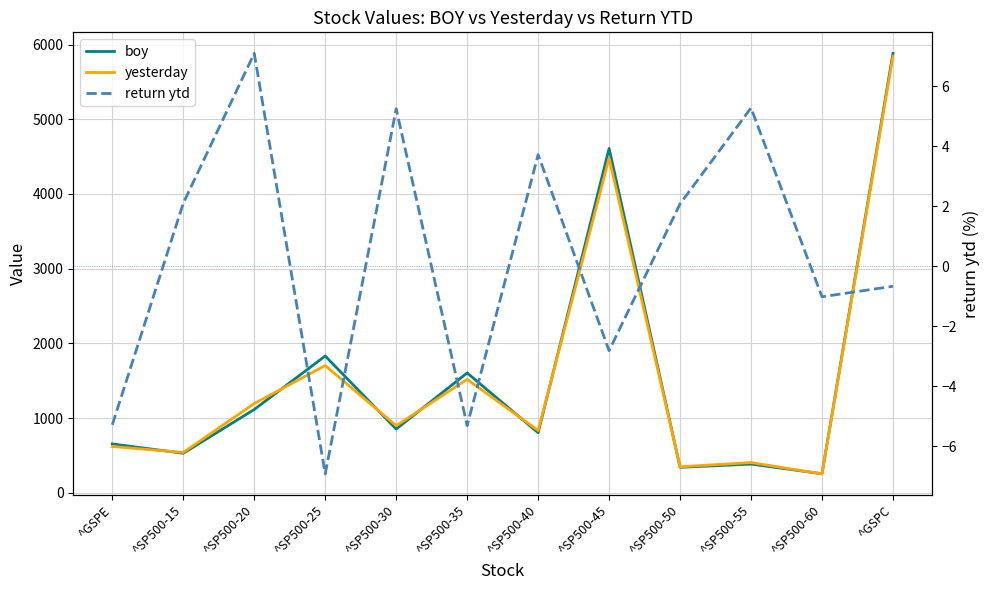

What is the difference between the return ytd values at ^SP500-35 and ^SP500-40?

9.0